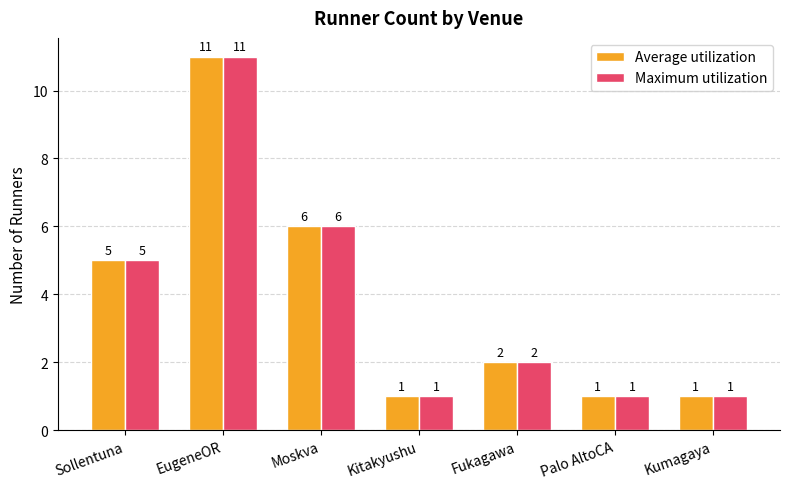

How many values in the Average utilization series are below 2?

3